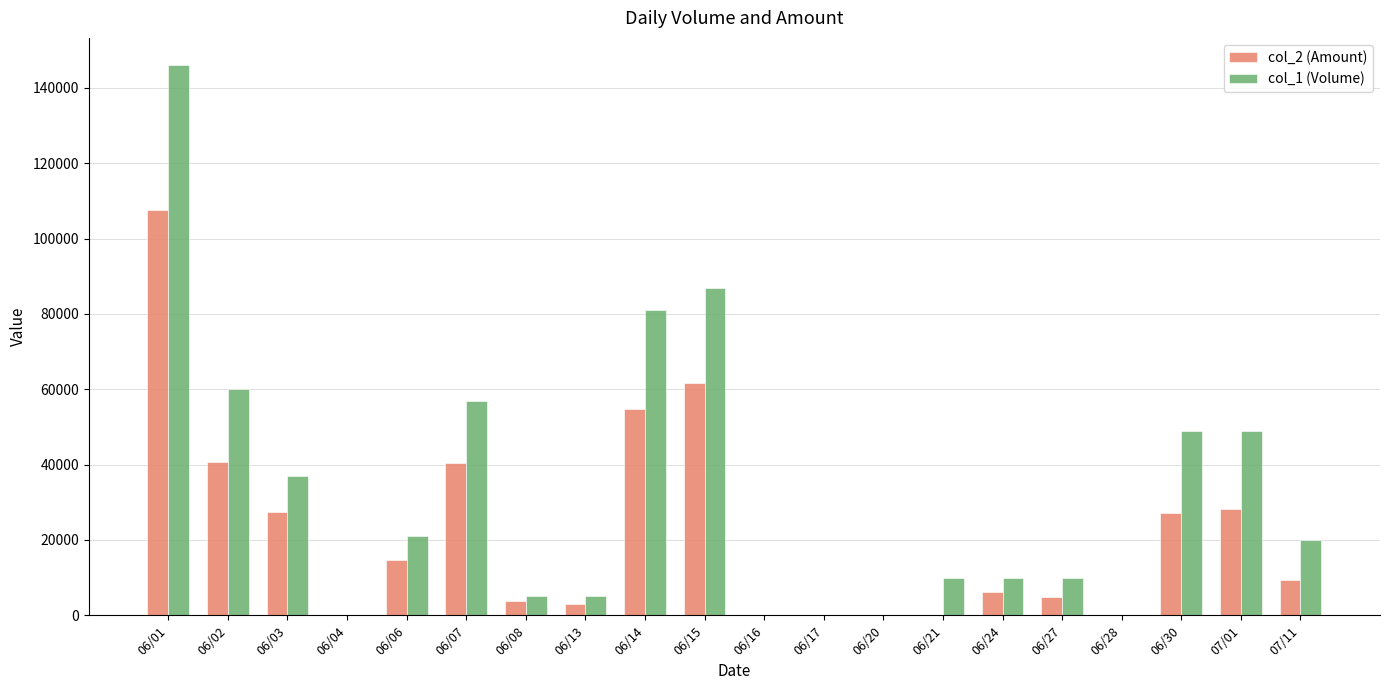

Is the value of col_2 (Amount) at 06/15 greater than the value of col_1 (Volume) at 06/21?

Yes